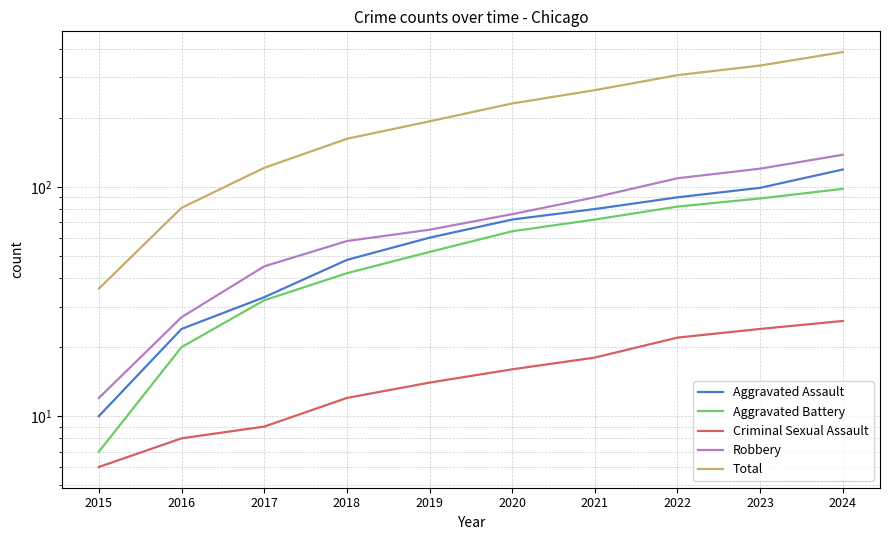

What is the minimum value shown in the chart?

6